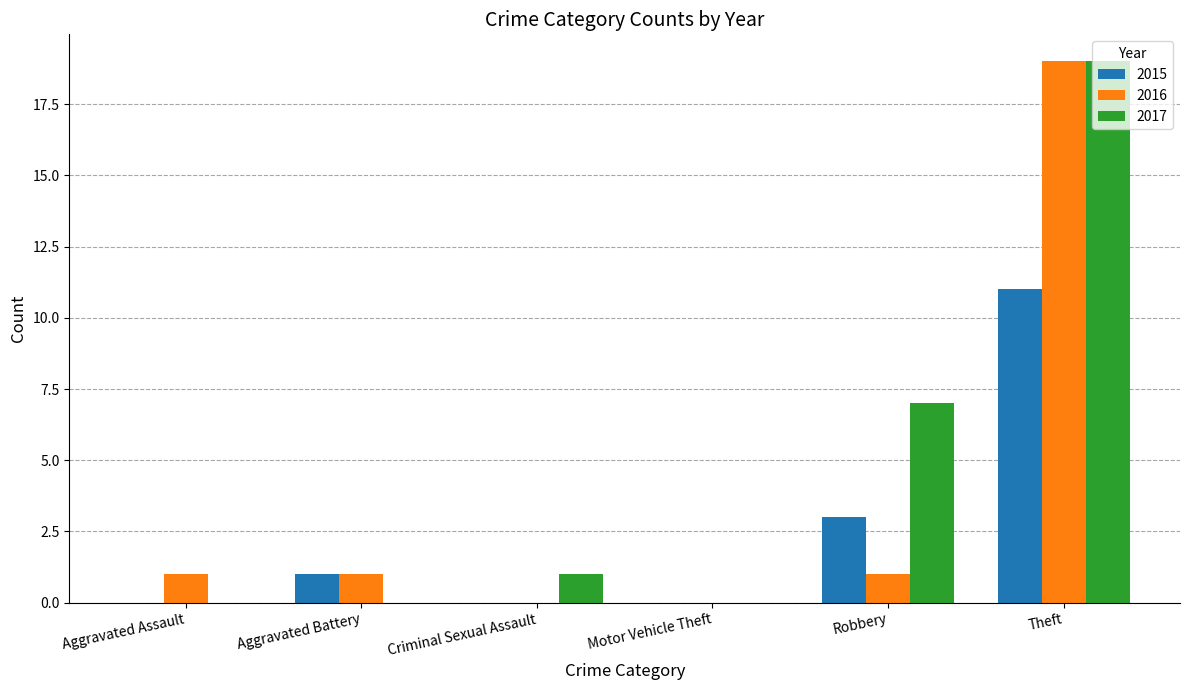

True or false: 2016 has a value of 0 at Motor Vehicle Theft.

True